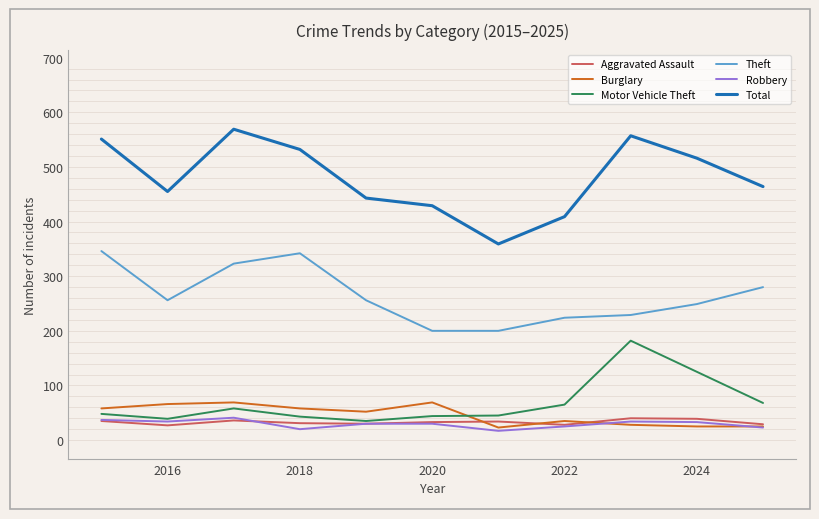

True or false: Motor Vehicle Theft and Theft cross at least once.

False